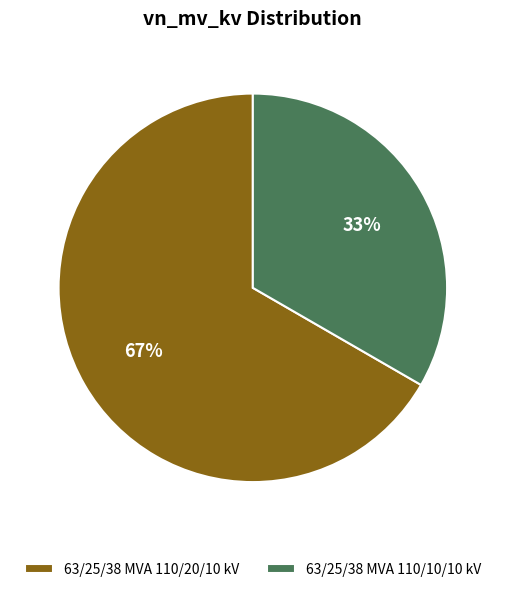

Approximately how many times larger is the value at 63/25/38 MVA 110/10/10 kV compared to 63/25/38 MVA 110/20/10 kV?

0.5